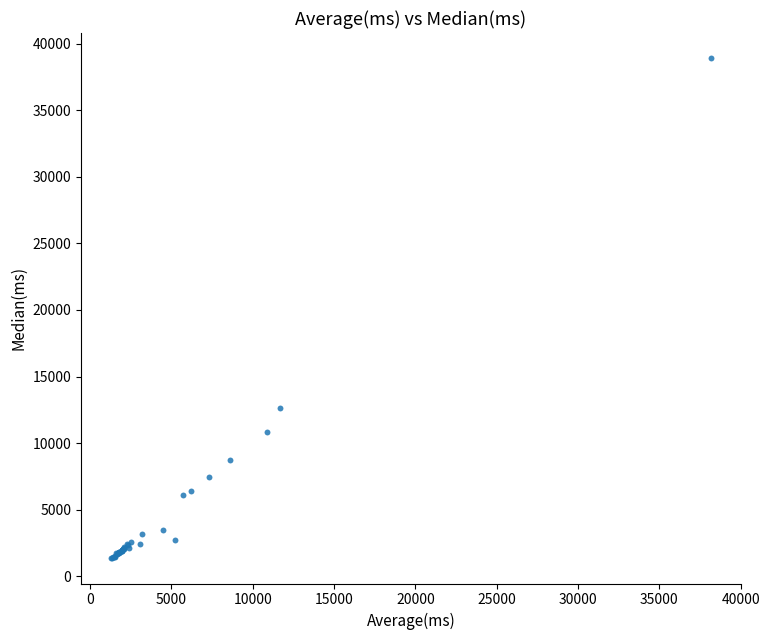

What Y value in the scatter plot is closest to 20126?

12663